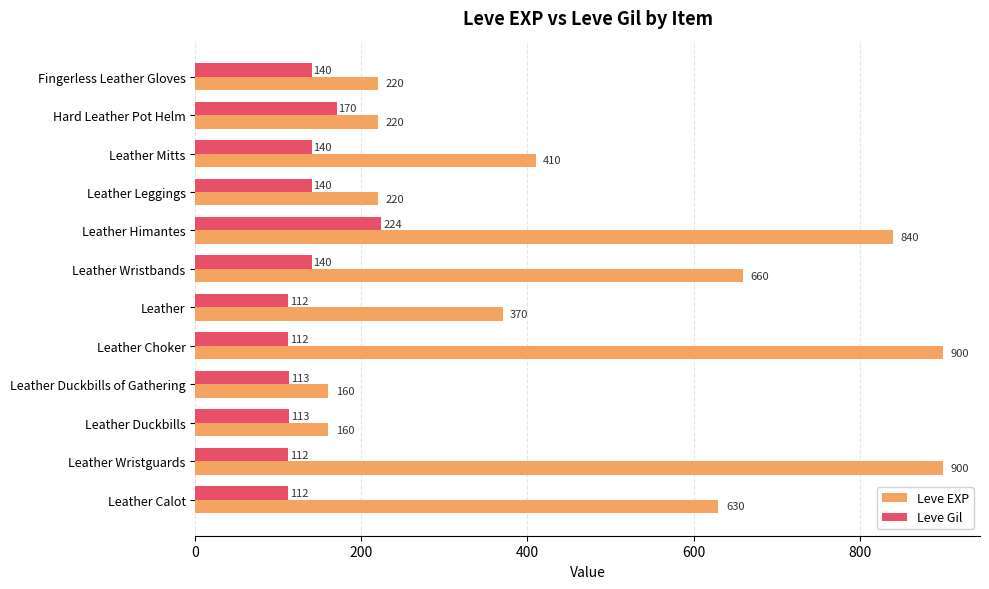

Which series has the widest spread of values?

Leve EXP